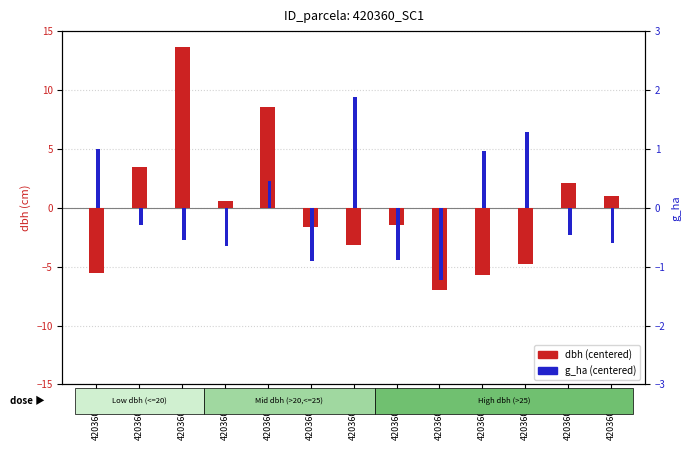

At how many categories does at least one series exceed 5?

2